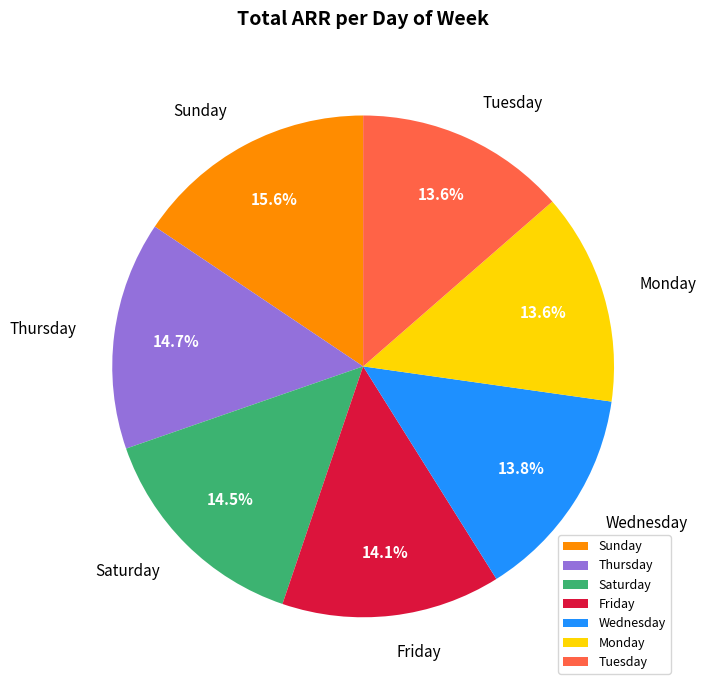

Is the sum of Monday and Saturday greater than half?

No